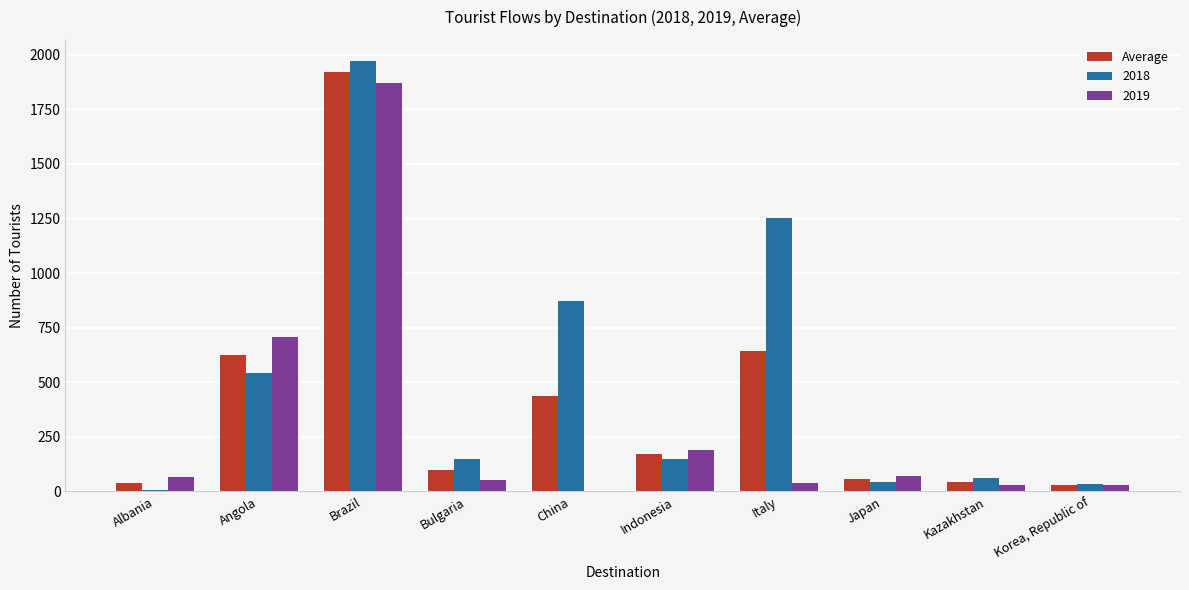

The value of 2018 at Brazil is 1227.7. True or false?

False